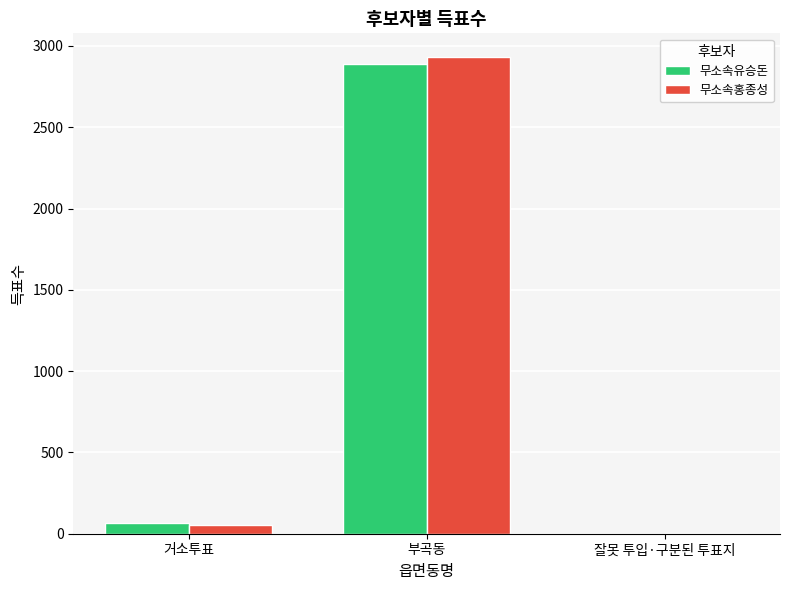

What are all the series names shown in the legend?

무소속유승돈, 무소속홍종성